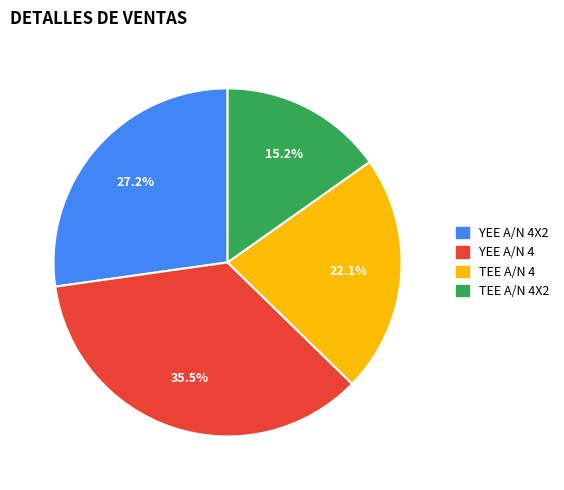

What is the ratio of the value at TEE A/N 4 to the value at TEE A/N 4X2?

1.5